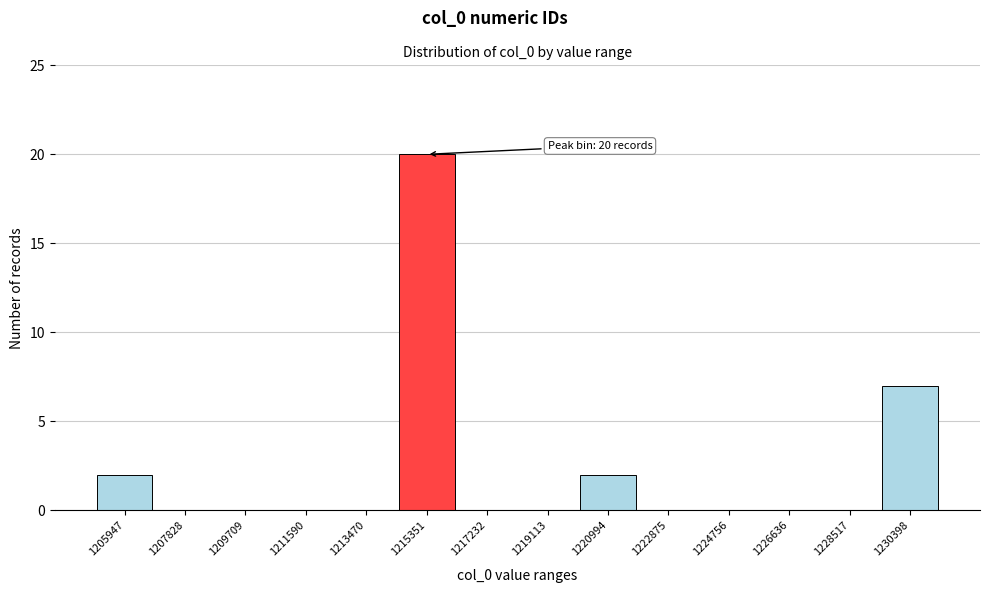

Reading right to left, what are all the values shown in this chart?

1230398=7	1228517=0	1226636=0	1224756=0	1222875=0	1220994=2	1219113=0	1217232=0	1215351=20	1213470=0	1211590=0	1209709=0	1207828=0	1205947=2